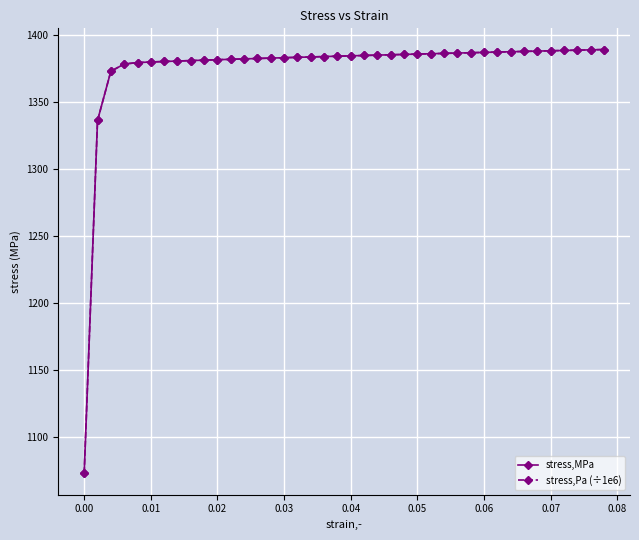

List the series in order of their peak value, highest first.

stress,Pa (÷1e6), stress,MPa